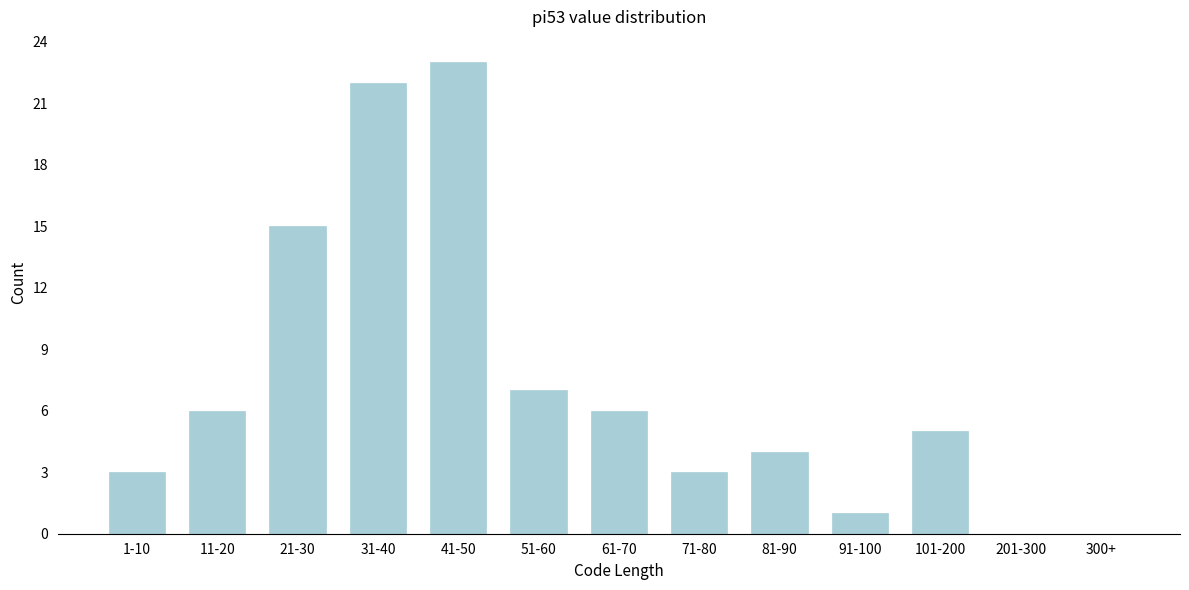

Reading right to left, what are all the values shown in this chart?

300+=0	201-300=0	101-200=5	91-100=1	81-90=4	71-80=3	61-70=6	51-60=7	41-50=23	31-40=22	21-30=15	11-20=6	1-10=3